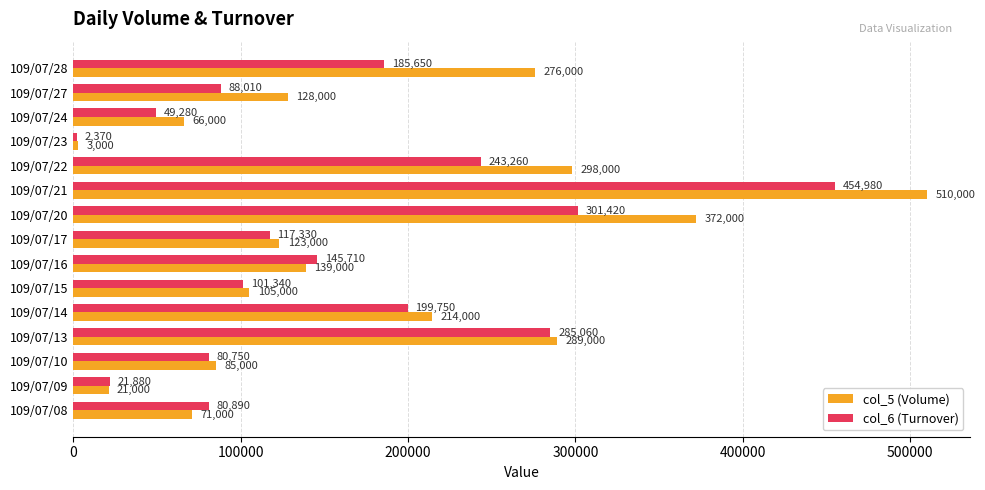

What is the sum of the col_6 (Turnover) values at 109/07/08 and 109/07/16?

226600